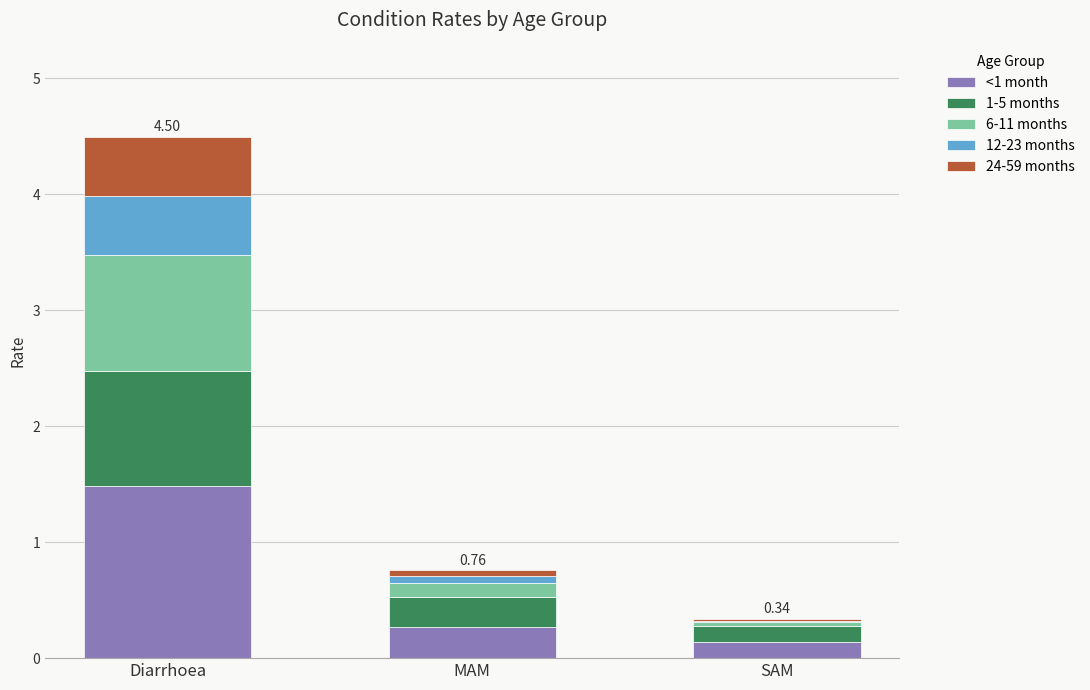

At which category is the sum across all series the highest?

Diarrhoea